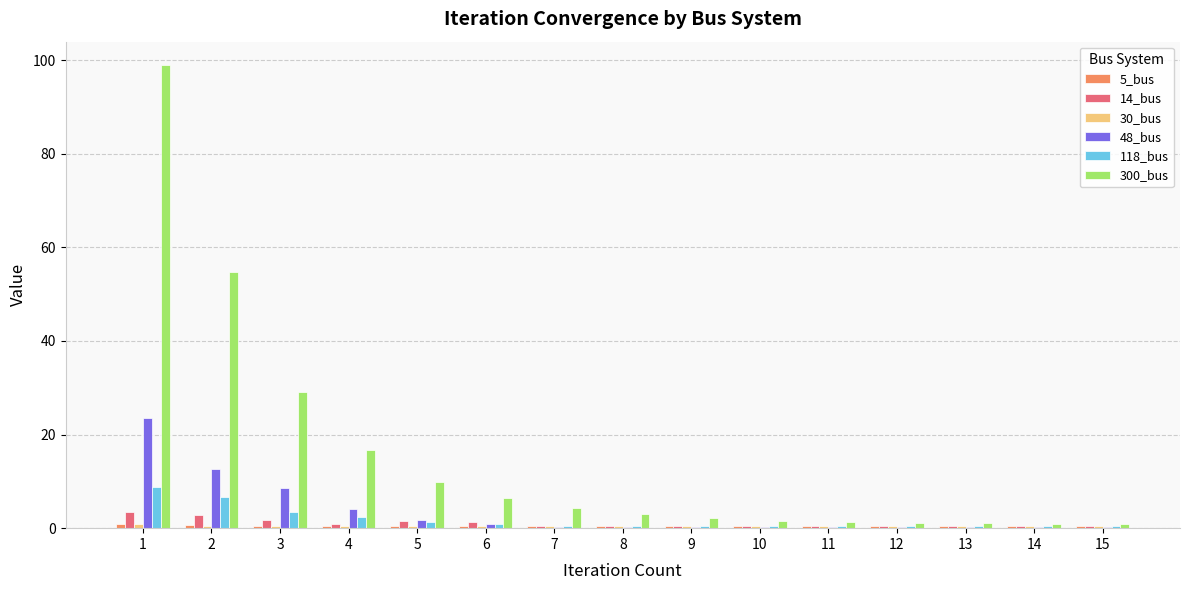

What is the greatest value displayed?

99.0